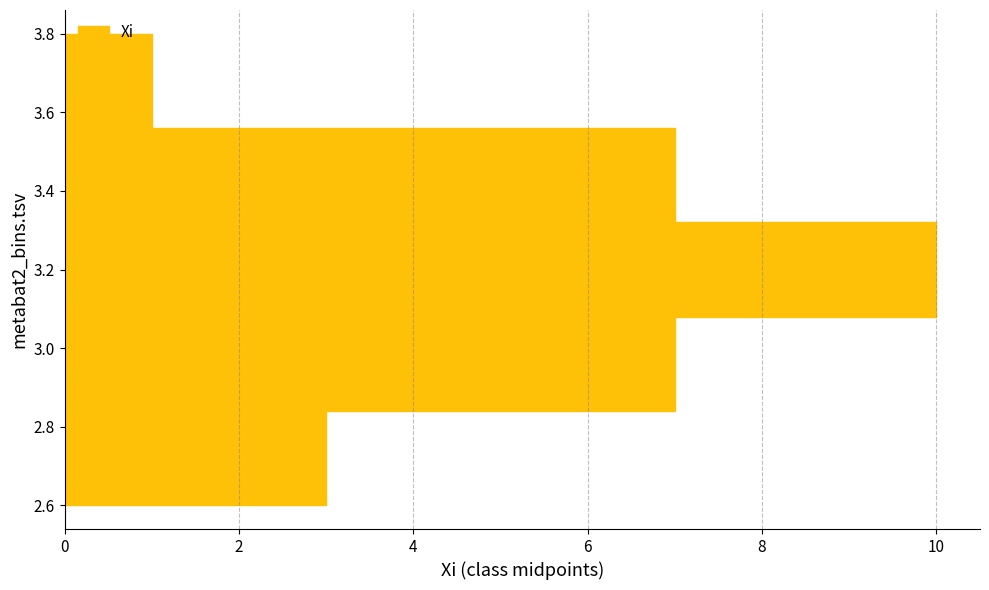

Reading bottom to top, transcribe this chart: for each bar, give the range it covers on the y-axis and its length. The values are not printed on the chart, so give them approximately, as read against the axis.

2.60 to 2.84: 3
2.84 to 3.08: 7
3.08 to 3.32: 10
3.32 to 3.56: 7
3.56 to 3.80: 1